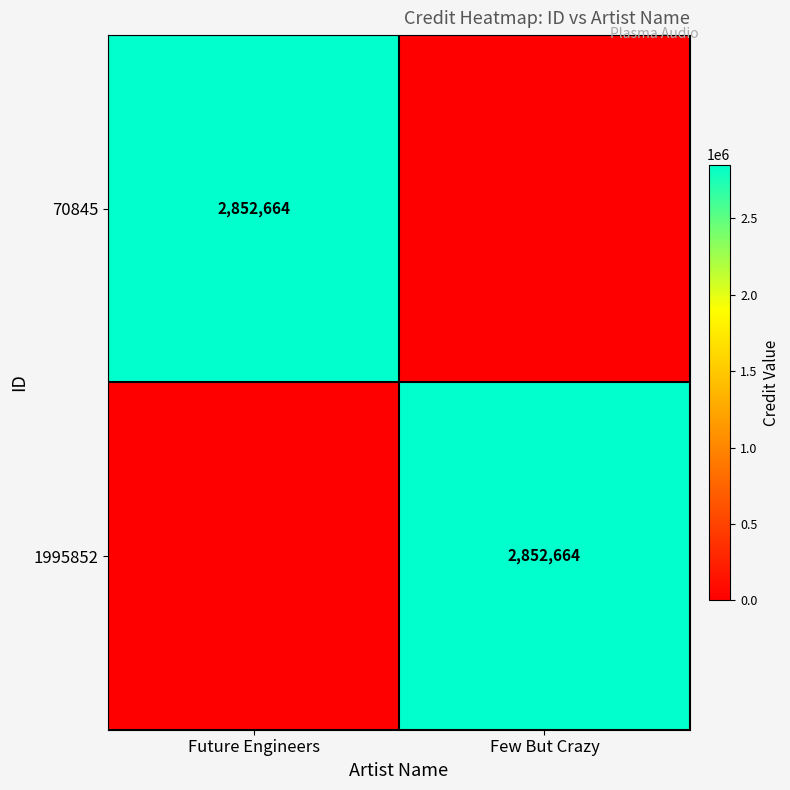

At how many categories does at least one series exceed 2386559?

2